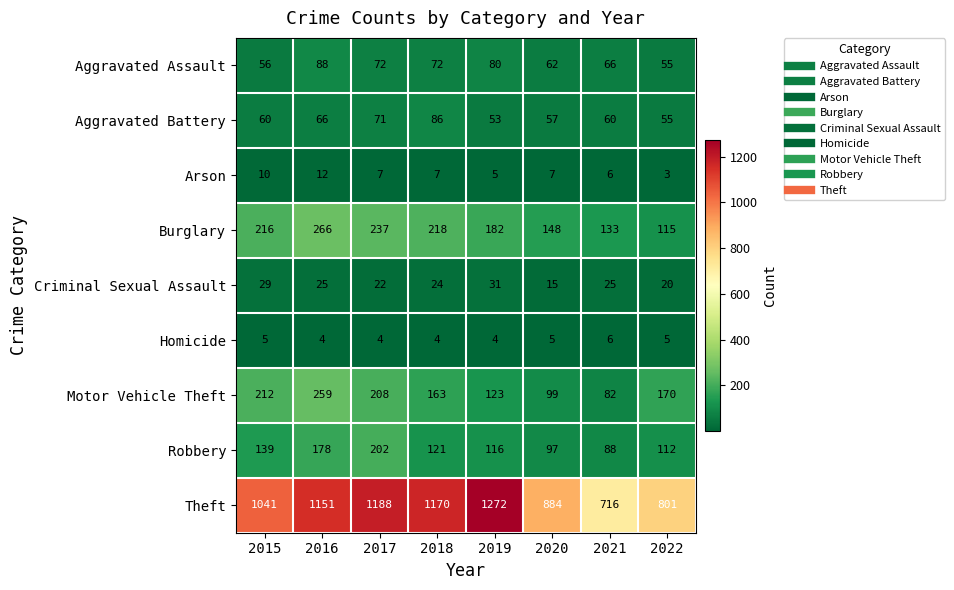

How many data points does each series have?

8